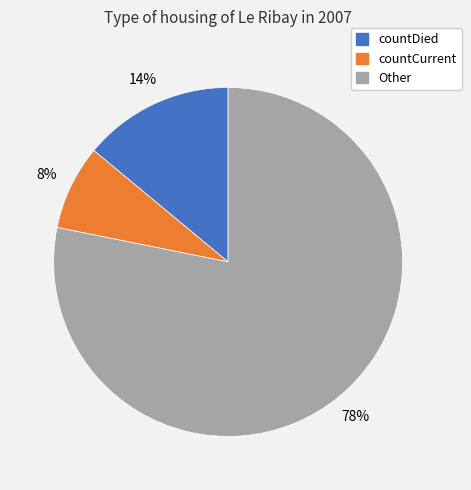

To the nearest percent, what is the difference between the largest and smallest slice percentages?

70%